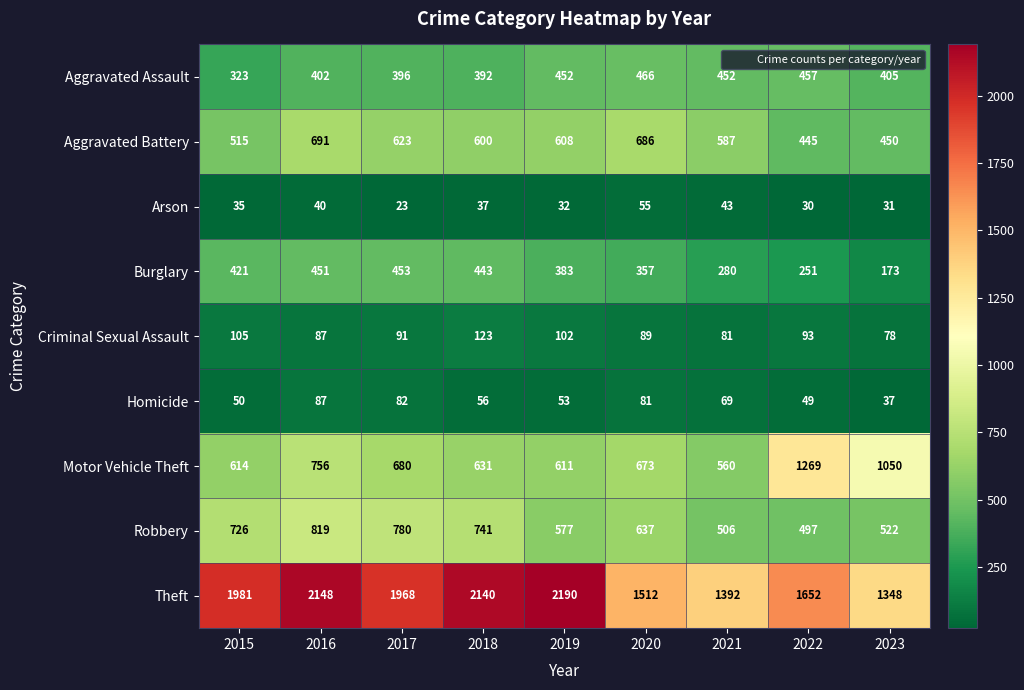

Rank the series at 2021 from lowest to highest value.

Arson, Homicide, Criminal Sexual Assault, Burglary, Aggravated Assault, Robbery, Motor Vehicle Theft, Aggravated Battery, Theft